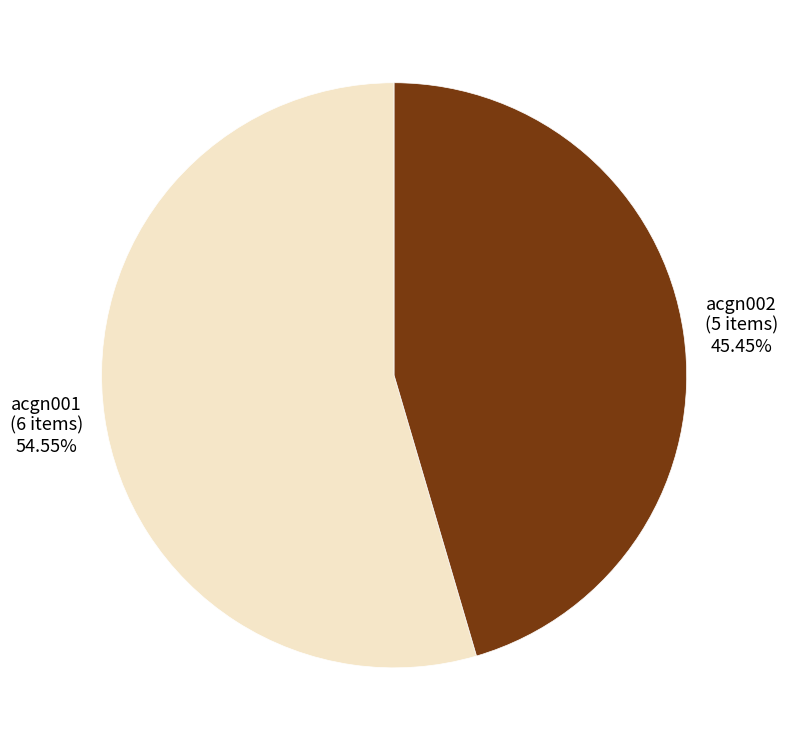

Does any single category account for the majority?

Yes